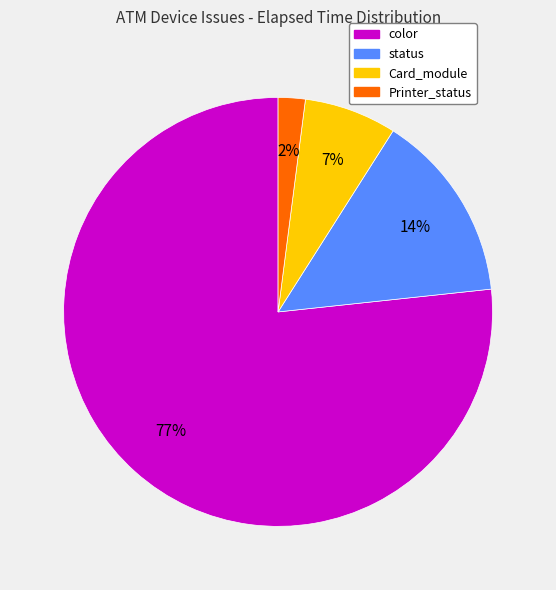

Is it true that color is 12% of the pie?

False